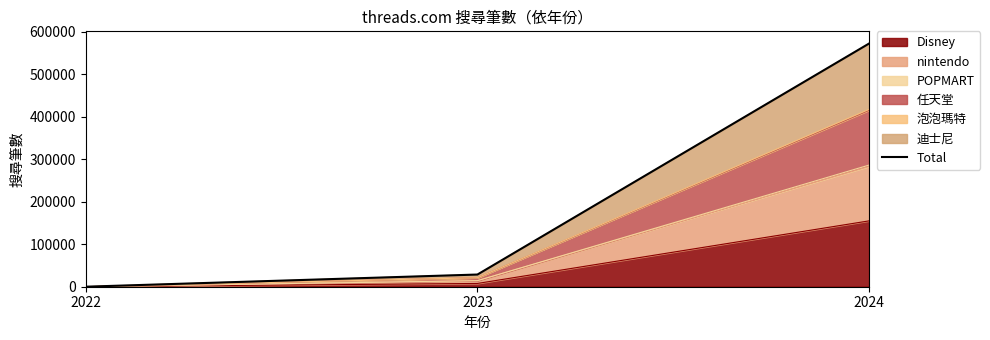

Rank the categories by value from lowest to highest.

2022, 2023, 2024